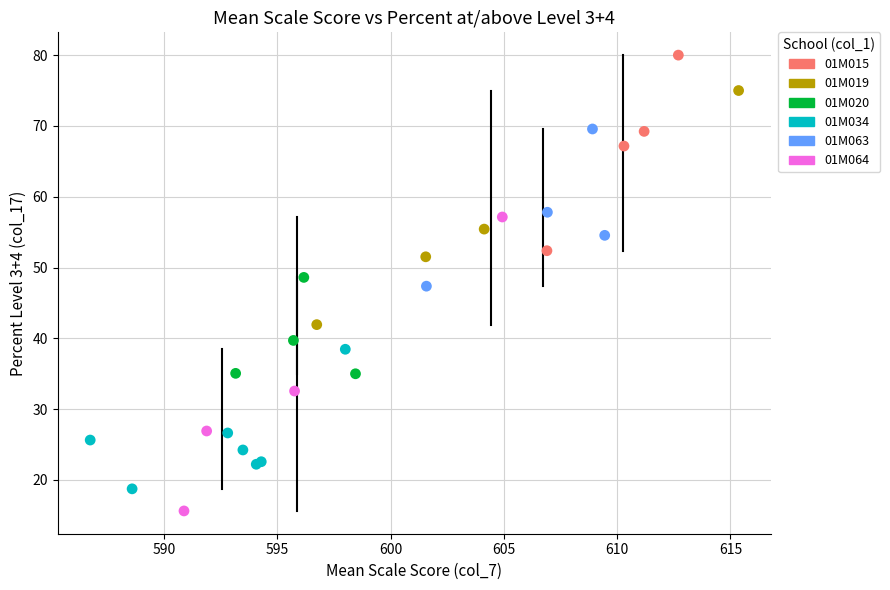

Which series reaches the minimum Y coordinate?

01M064